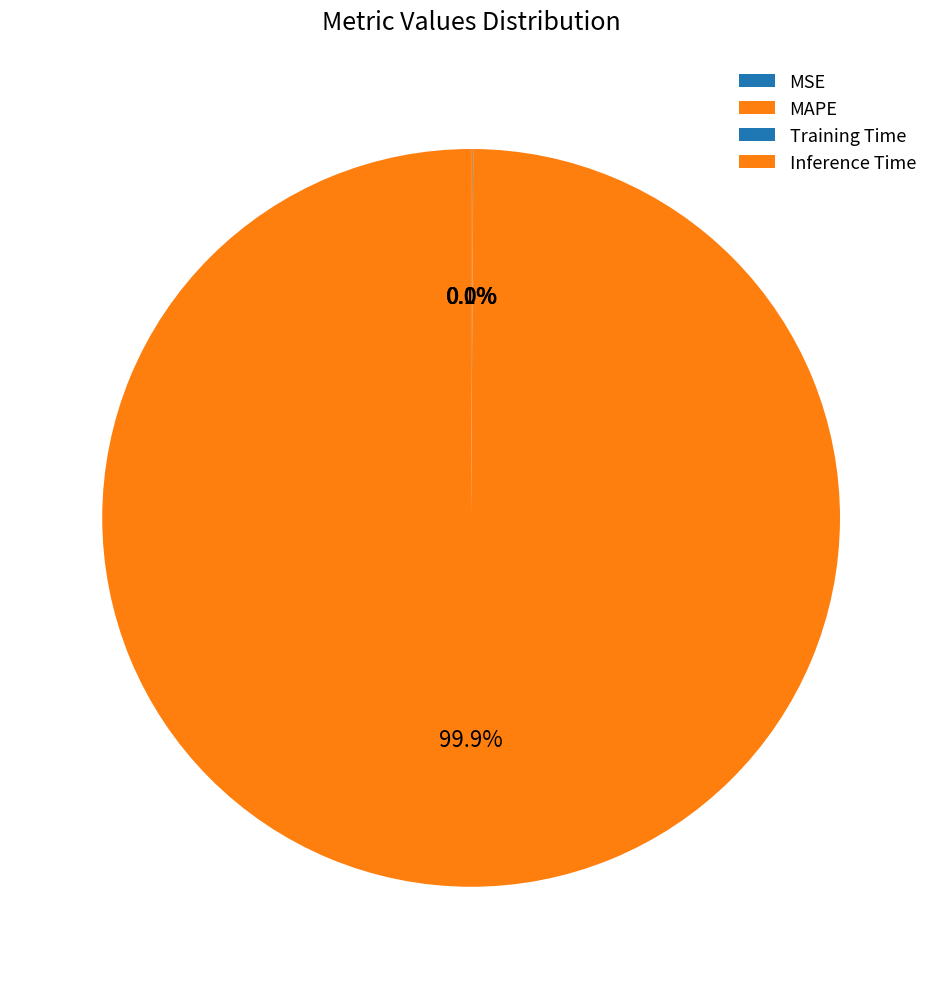

Which category has the smallest portion of the pie?

MSE